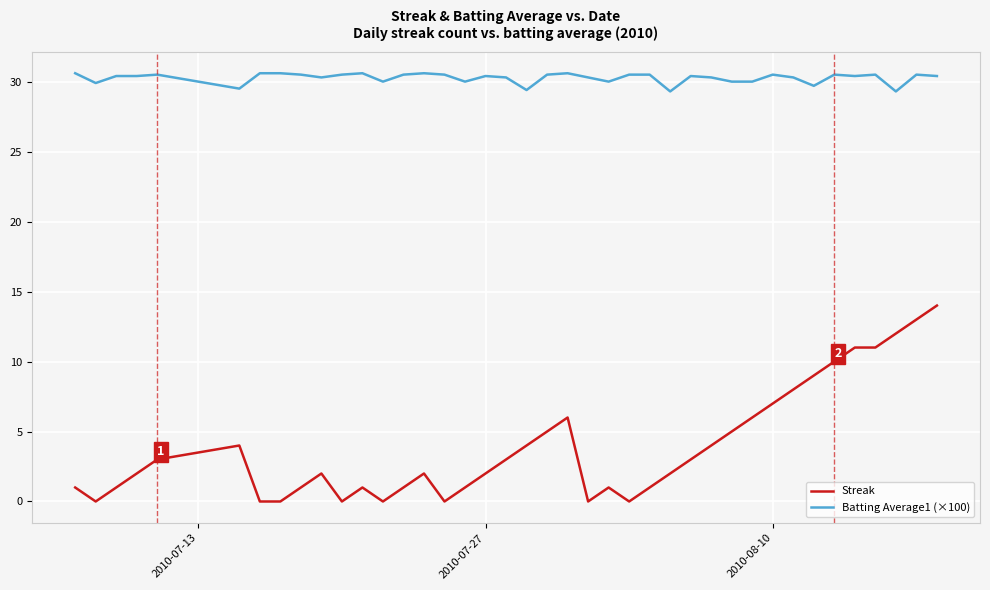

What is the maximum value shown in the chart?

30.6